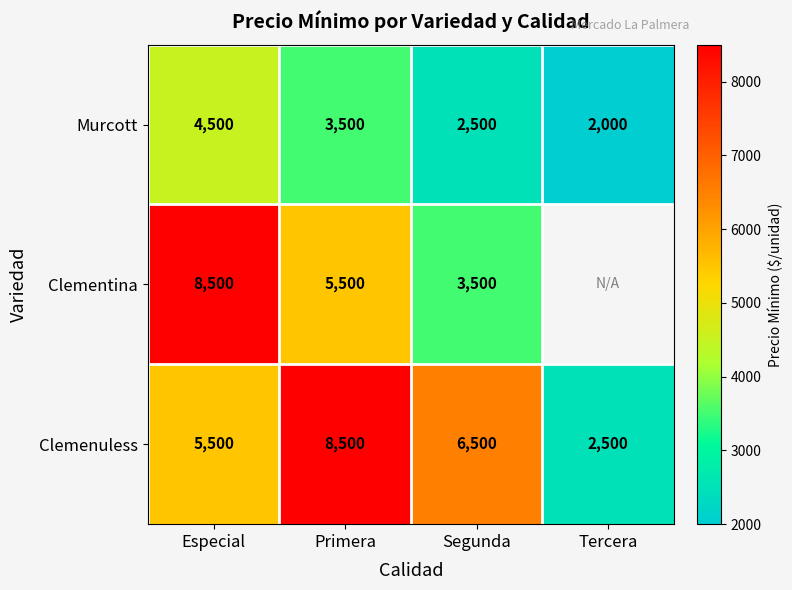

Rank the series at Segunda from highest to lowest value.

Clemenuless, Clementina, Murcott